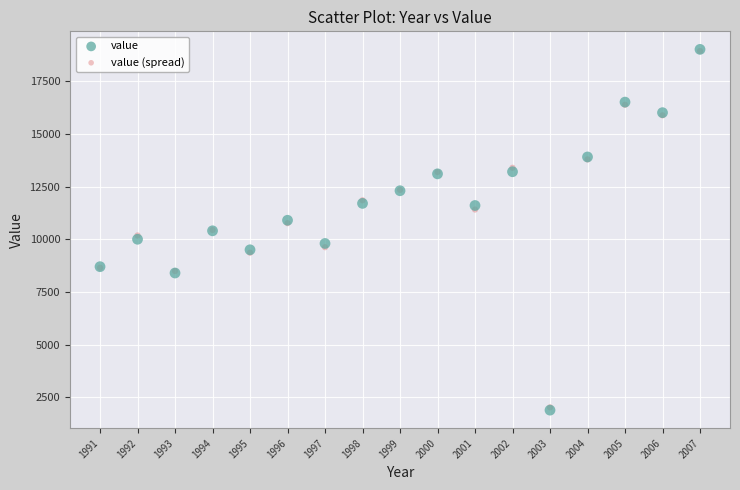

What are all the series names shown in the legend?

value, value (spread)